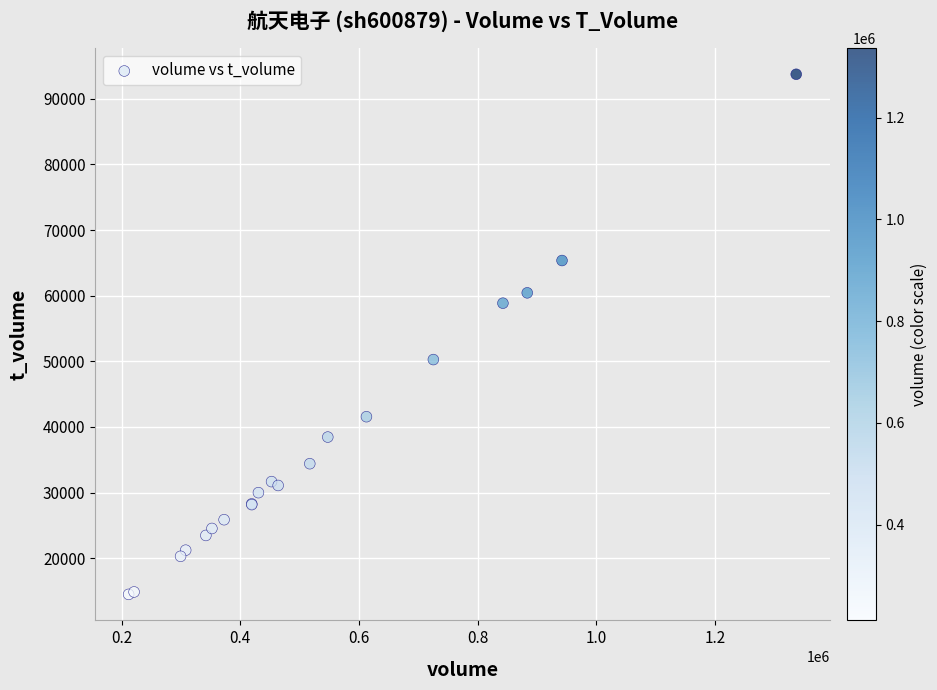

What Y value in the scatter plot is closest to 54112?

50264